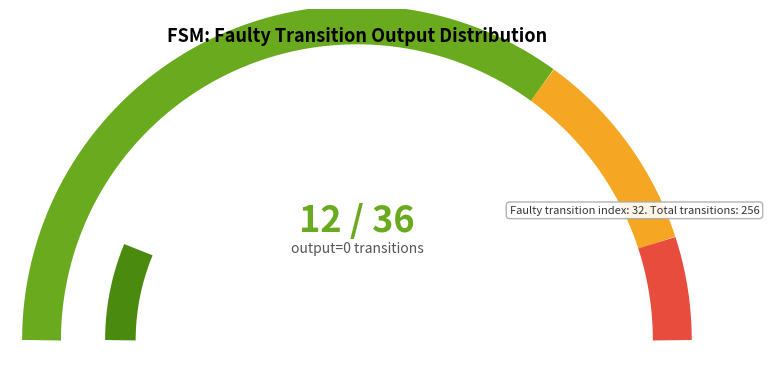

What portion of the pie excludes 35?

96.2%